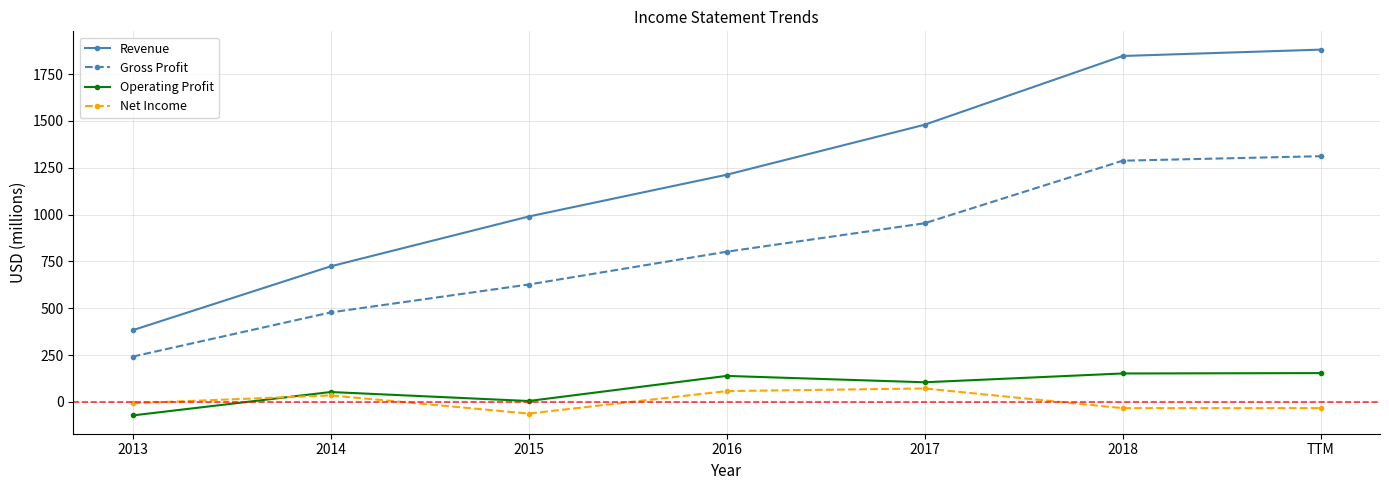

What is the label of the 1st point from the right?

TTM